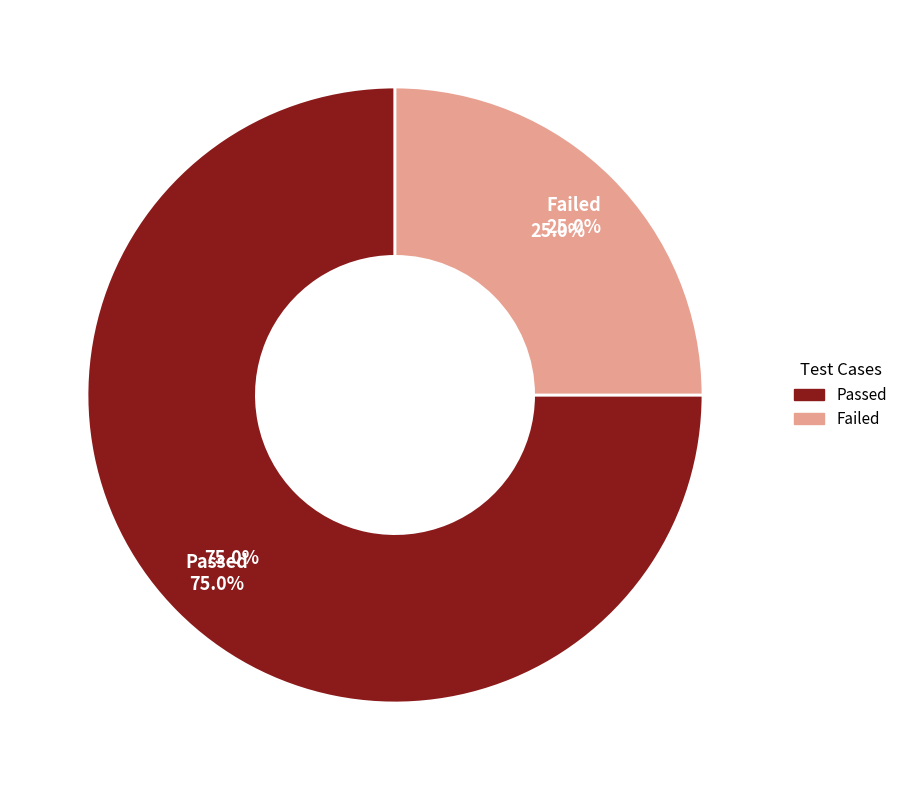

What is the largest slice in the pie chart?

Total Number of Passed Test Cases